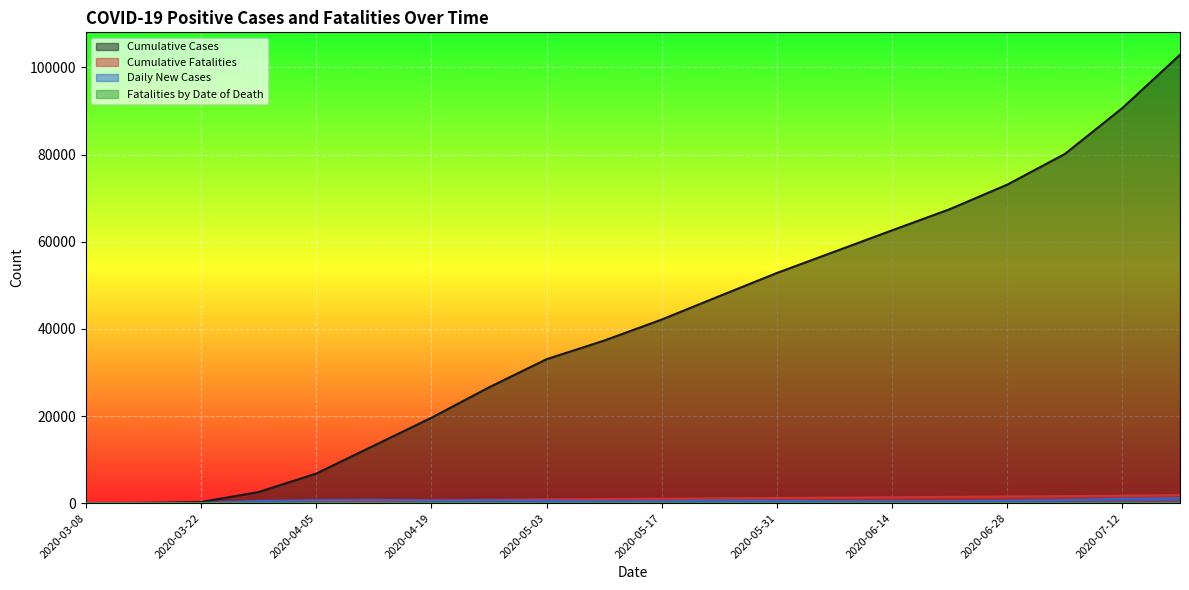

List the series in order of their peak value, highest first.

Cumulative Cases, Cumulative Fatalities, Daily New Cases, Fatalities by Date of Death